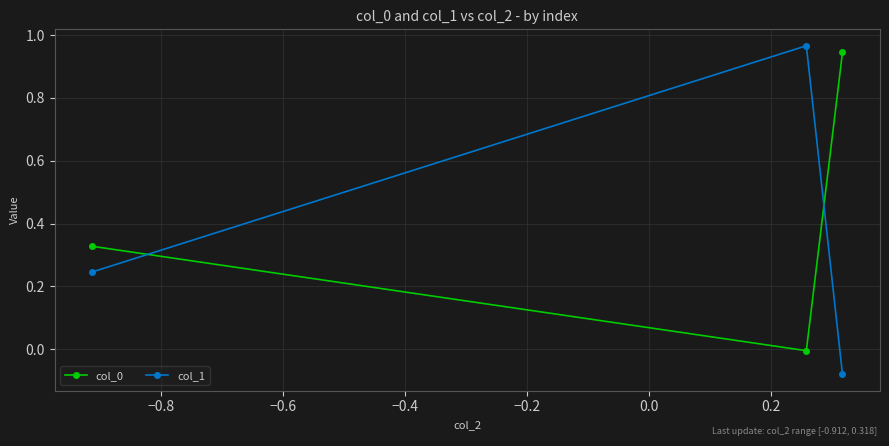

What is the difference between the maximum and second lowest values in the col_0 series?

0.6